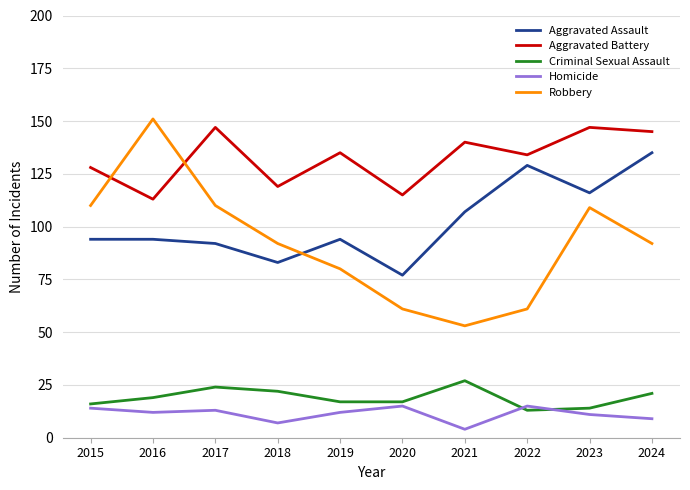

True or false: Aggravated Battery and Criminal Sexual Assault cross at least once.

False